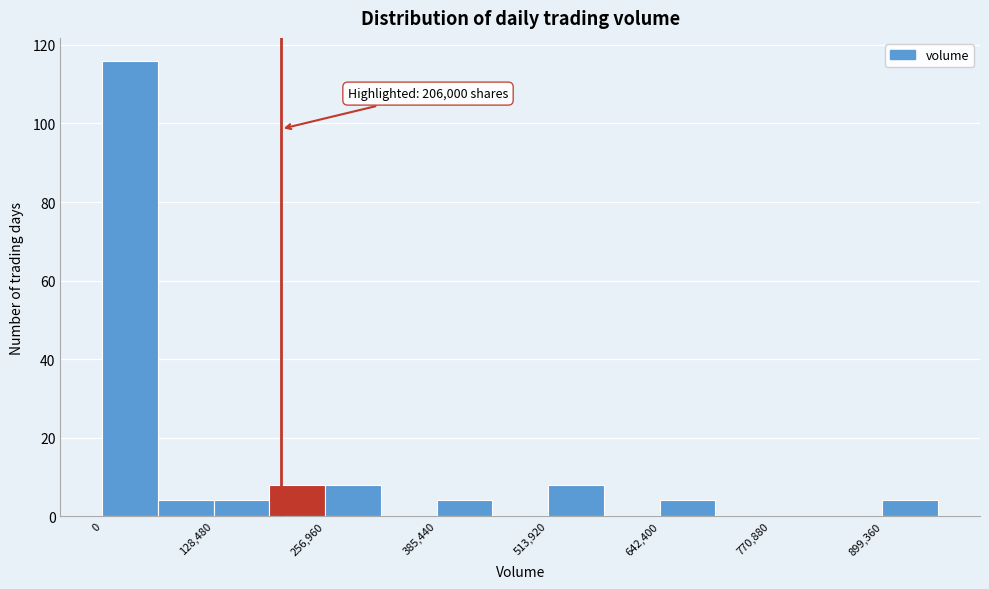

Read against the x-axis, roughly where is the centre of the tallest bar?

40000